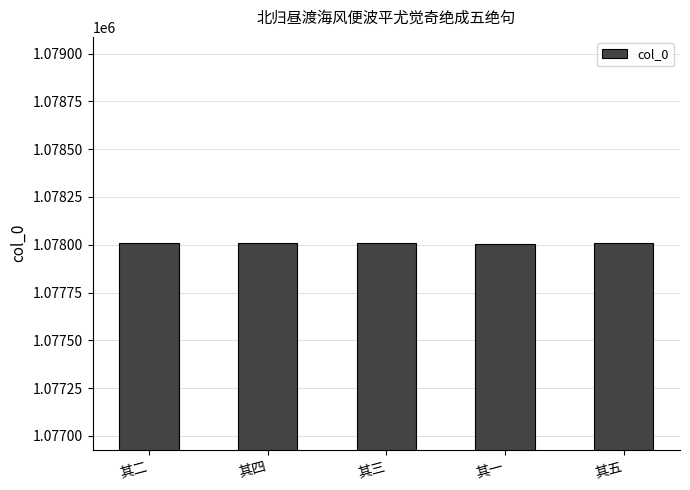

Approximately how many times larger is the value at 其五 compared to 其四?

1.0